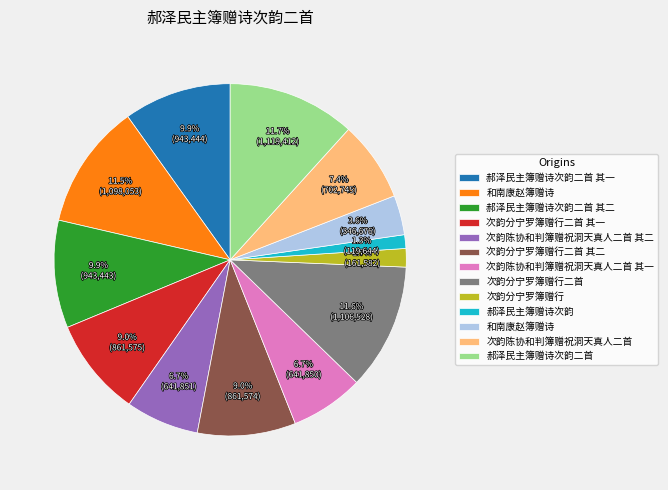

Is there a majority slice in this chart?

No